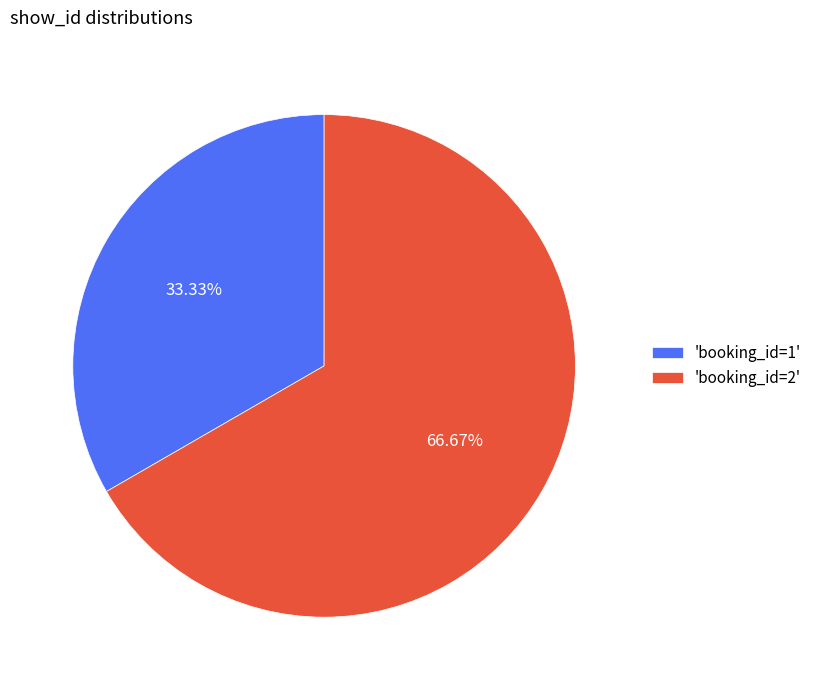

Which category accounts for the majority?

'booking_id=2'